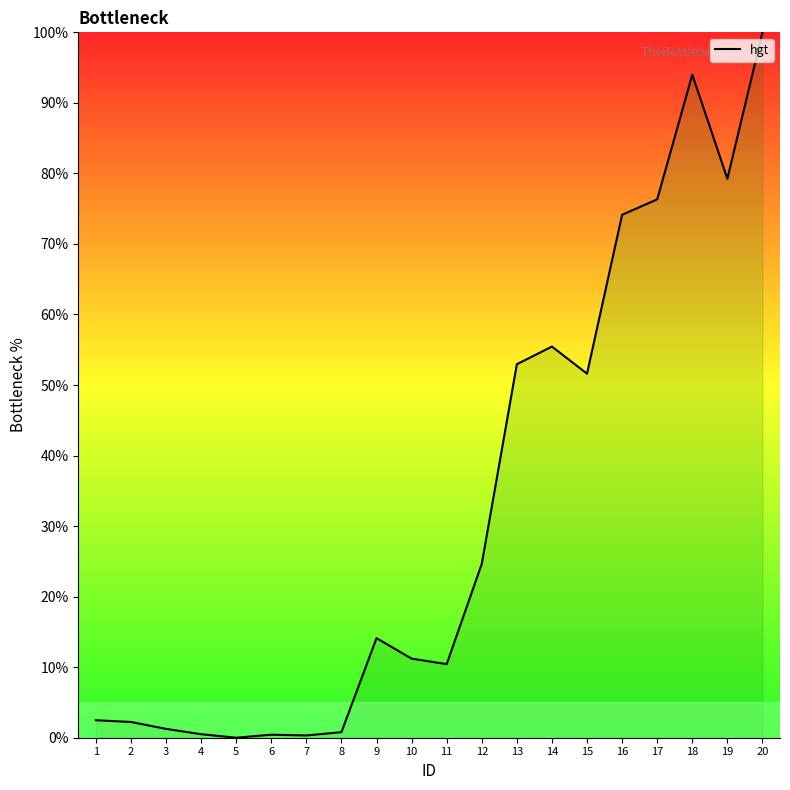

The chart shows a value of 132.0 at 20. True or false?

False